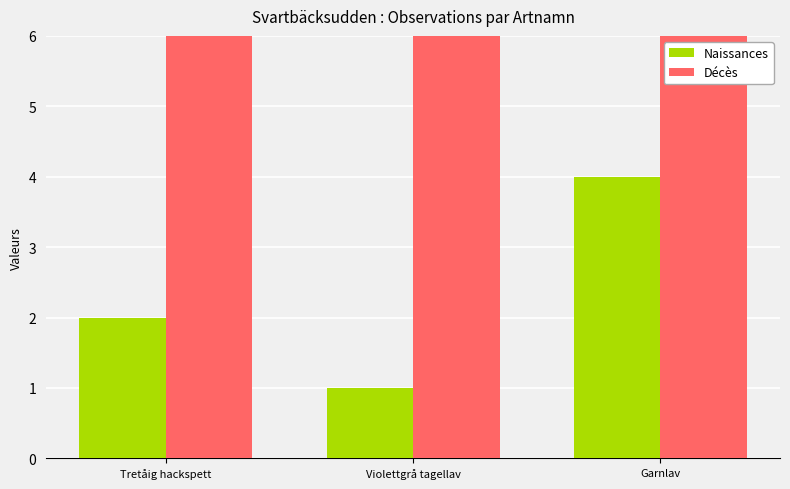

The value of Décès at Tretåig hackspett is 13. True or false?

False